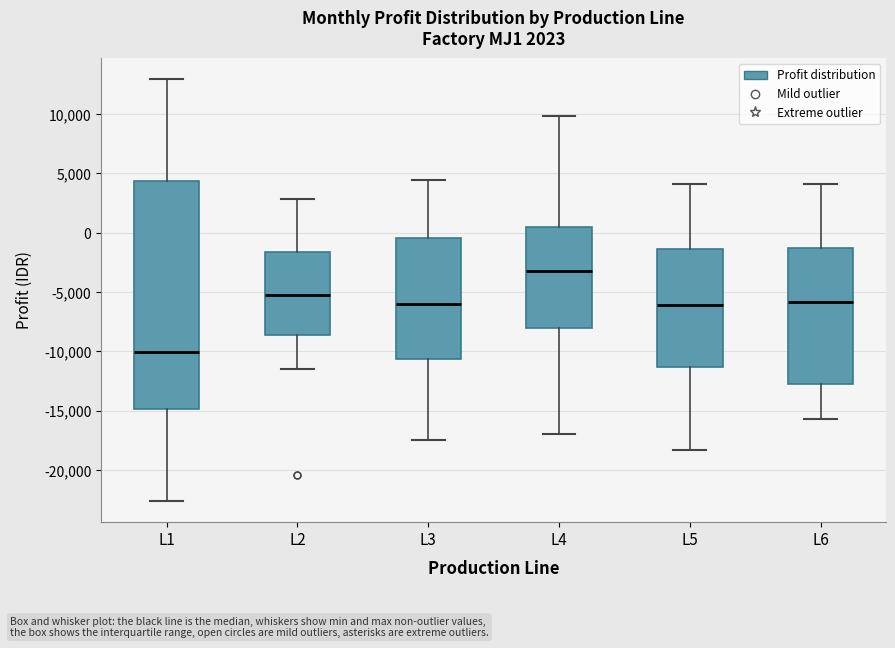

Which box's median line is the highest?

L4